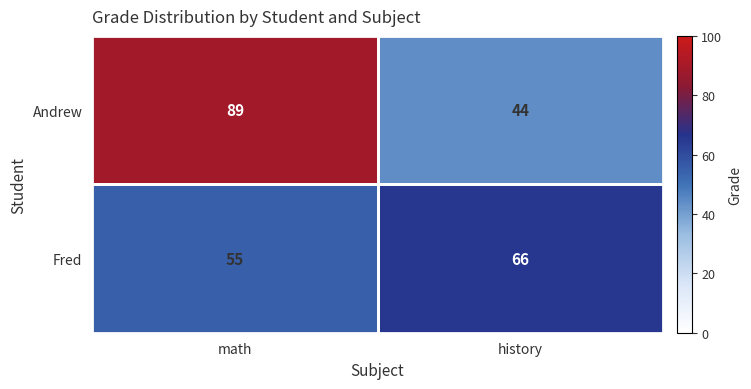

The Fred series shows 66 at history. True or false?

True